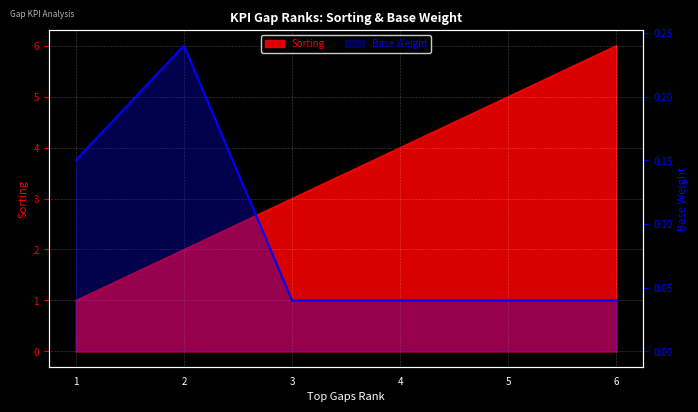

Reading right to left, extract all data points from this chart.

0.0	0.0	0.0	0.0	0.2	0.1